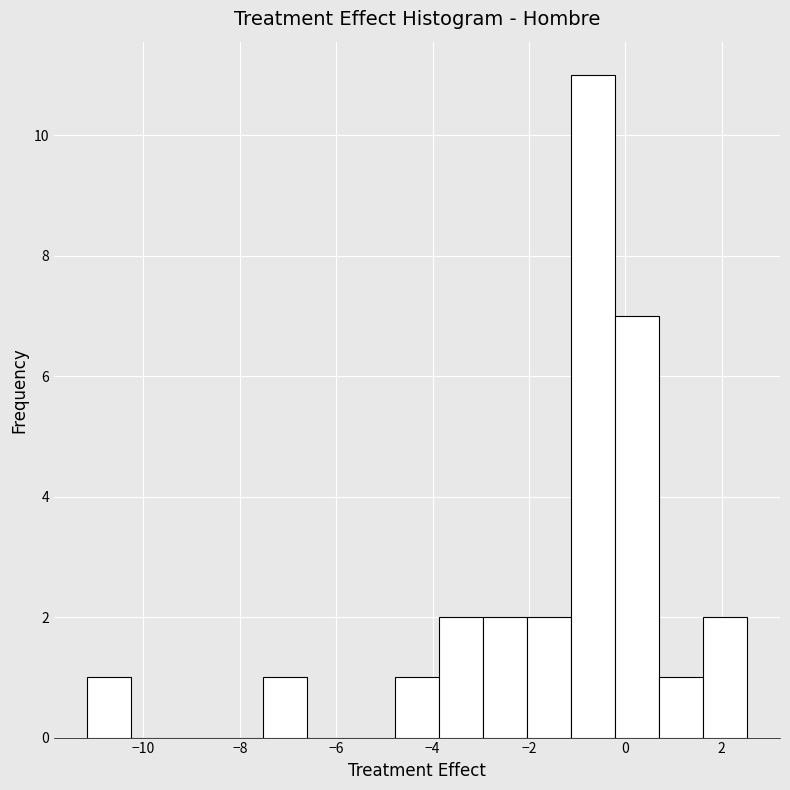

Reading left to right, transcribe this chart: for each bar, give the range it covers on the x-axis and its height. Neither the bar edges nor the heights are printed on the chart, so give them approximately, as read against the axes.

-11.2 to -10.2: 1
-10.2 to -9.4: 0
-9.4 to -8.4: 0
-8.4 to -7.6: 0
-7.6 to -6.6: 1
-6.6 to -5.6: 0
-5.6 to -4.8: 0
-4.8 to -3.8: 1
-3.8 to -3.0: 2
-3.0 to -2.0: 2
-2.0 to -1.2: 2
-1.2 to -0.2: 11
-0.2 to 0.6: 7
0.6 to 1.6: 1
1.6 to 2.6: 2